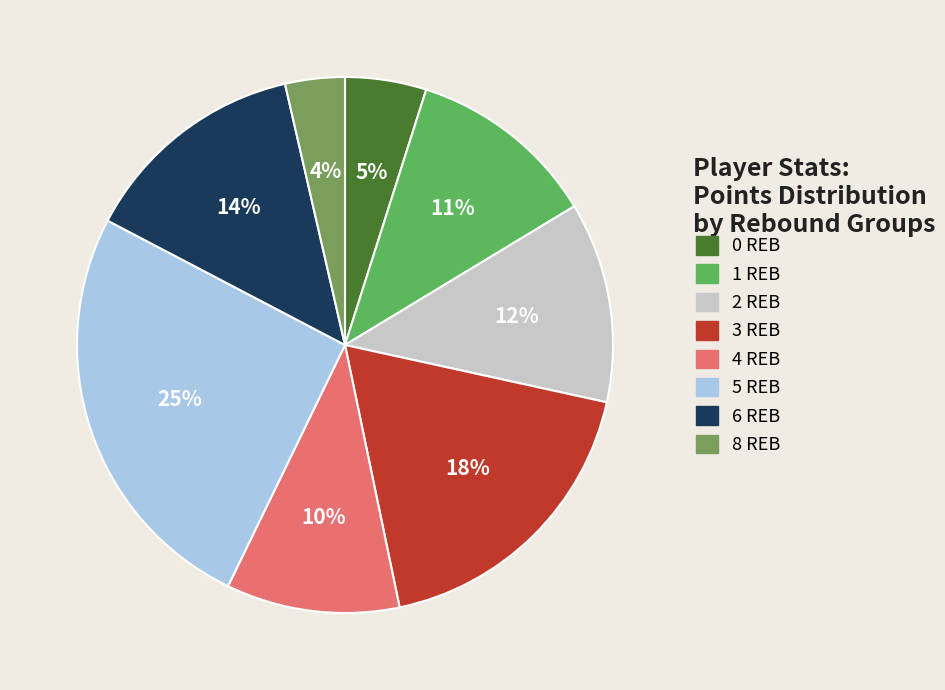

What percentage is the 6 REB slice, to the nearest percent?

14%